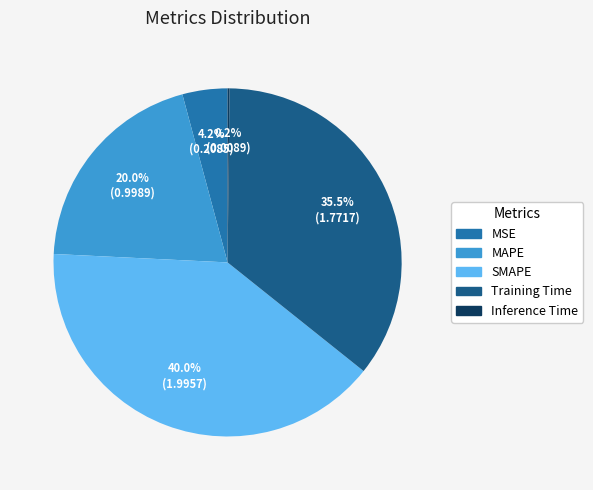

What is the total percentage of MAPE and SMAPE?

60.1%